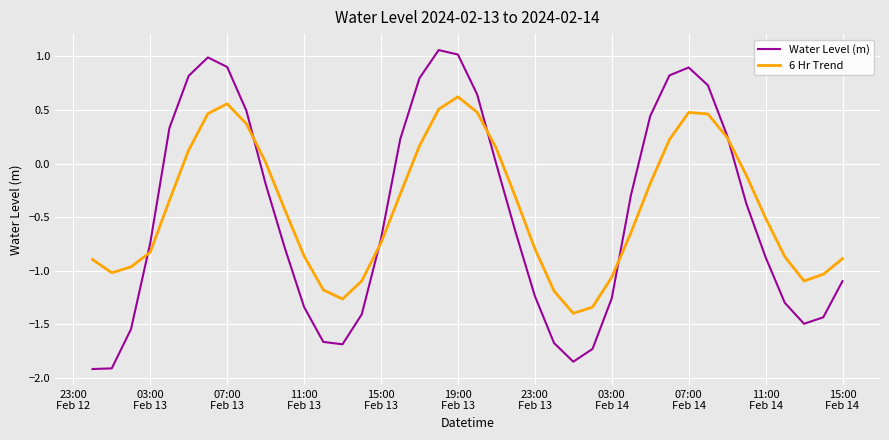

Which series has the largest range (max minus min)?

Water Level (m)